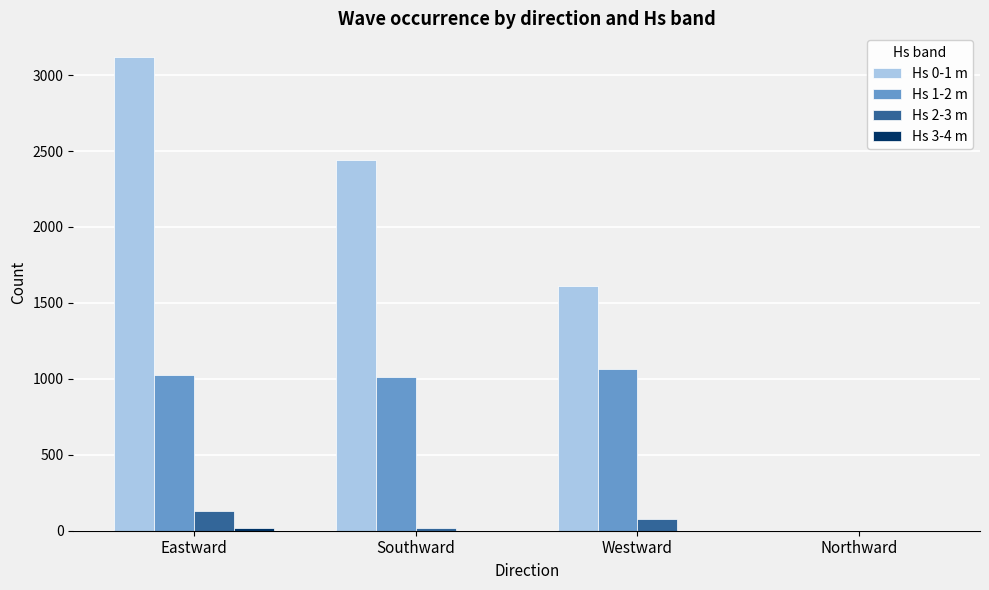

Which series has the largest total across all categories?

Hs 0-1 m